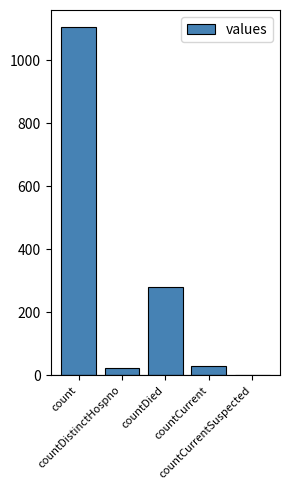

Reading left to right, extract all data points from this chart.

1104	23	279	29	0